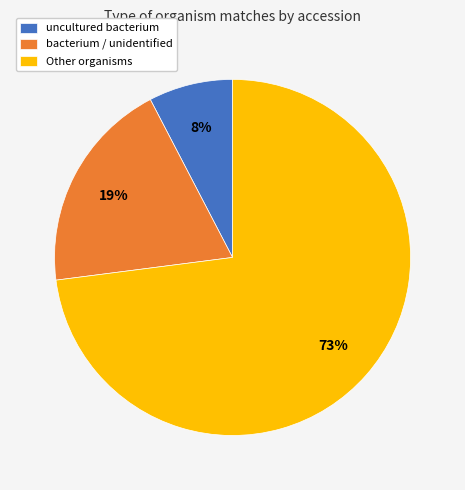

Rank the categories by value from highest to lowest.

Other organisms, bacterium / unidentified, uncultured bacterium